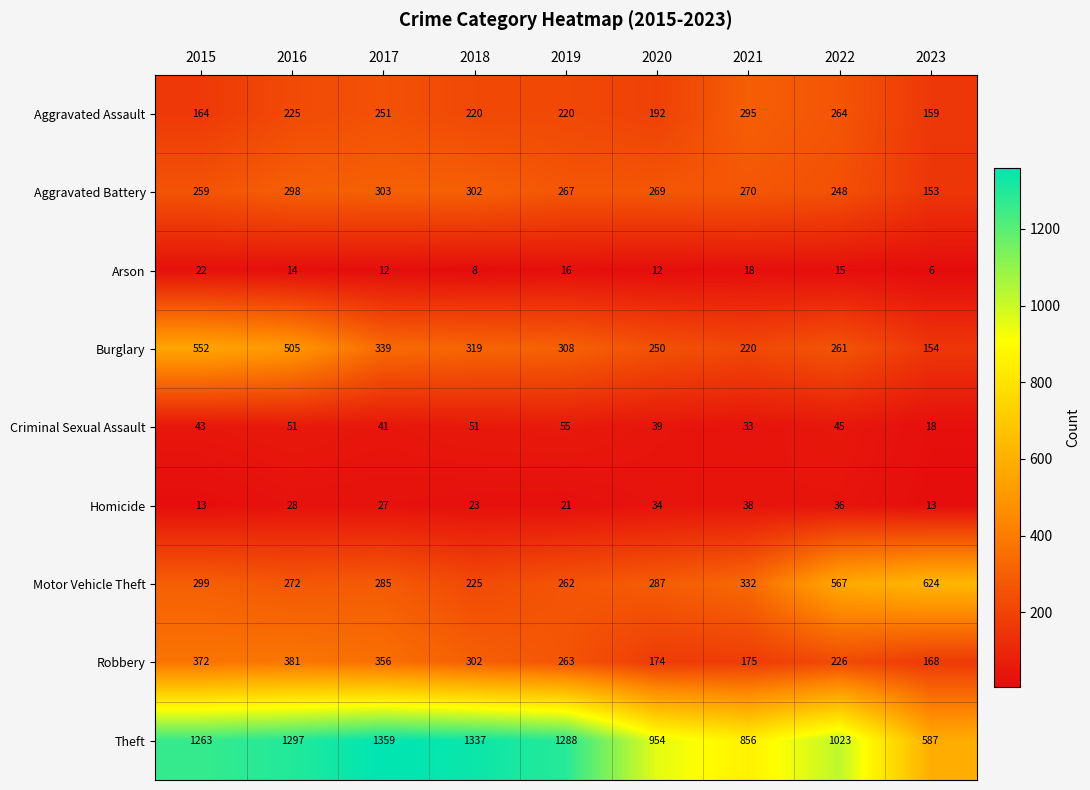

What is the total value across all series at 2018?

2787